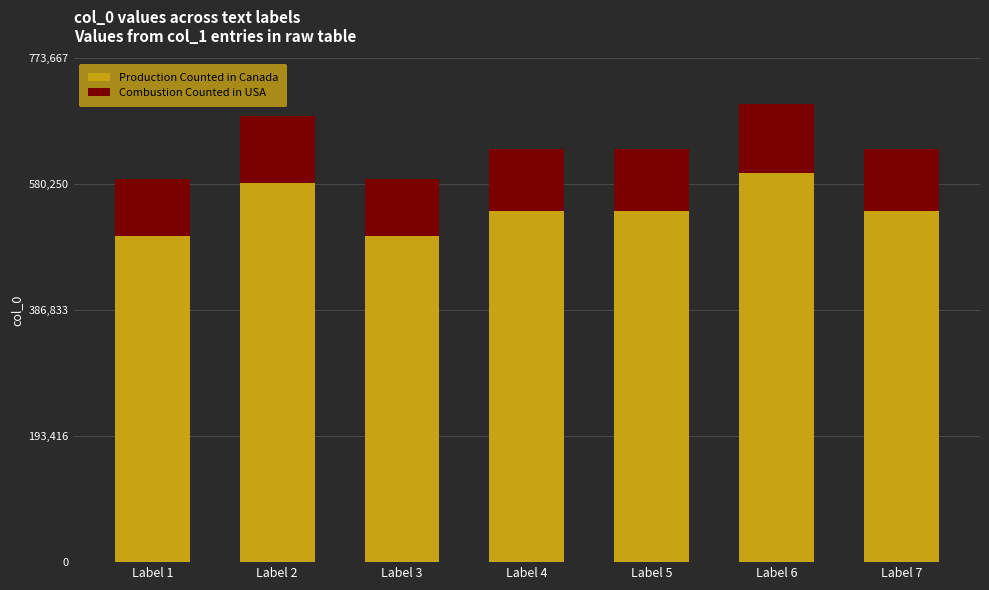

What is the lowest value of the Production Counted in Canada series?

500097.5